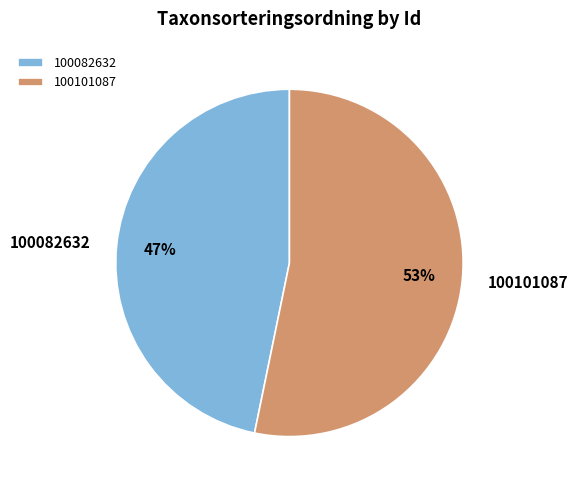

Is there a majority slice in this chart?

Yes